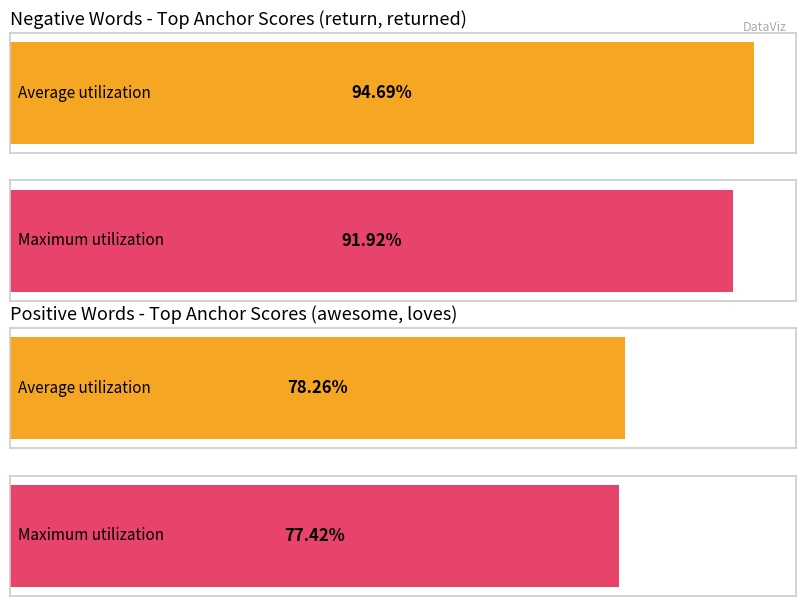

The value of positive anchor score at poor is 0.3. True or false?

False